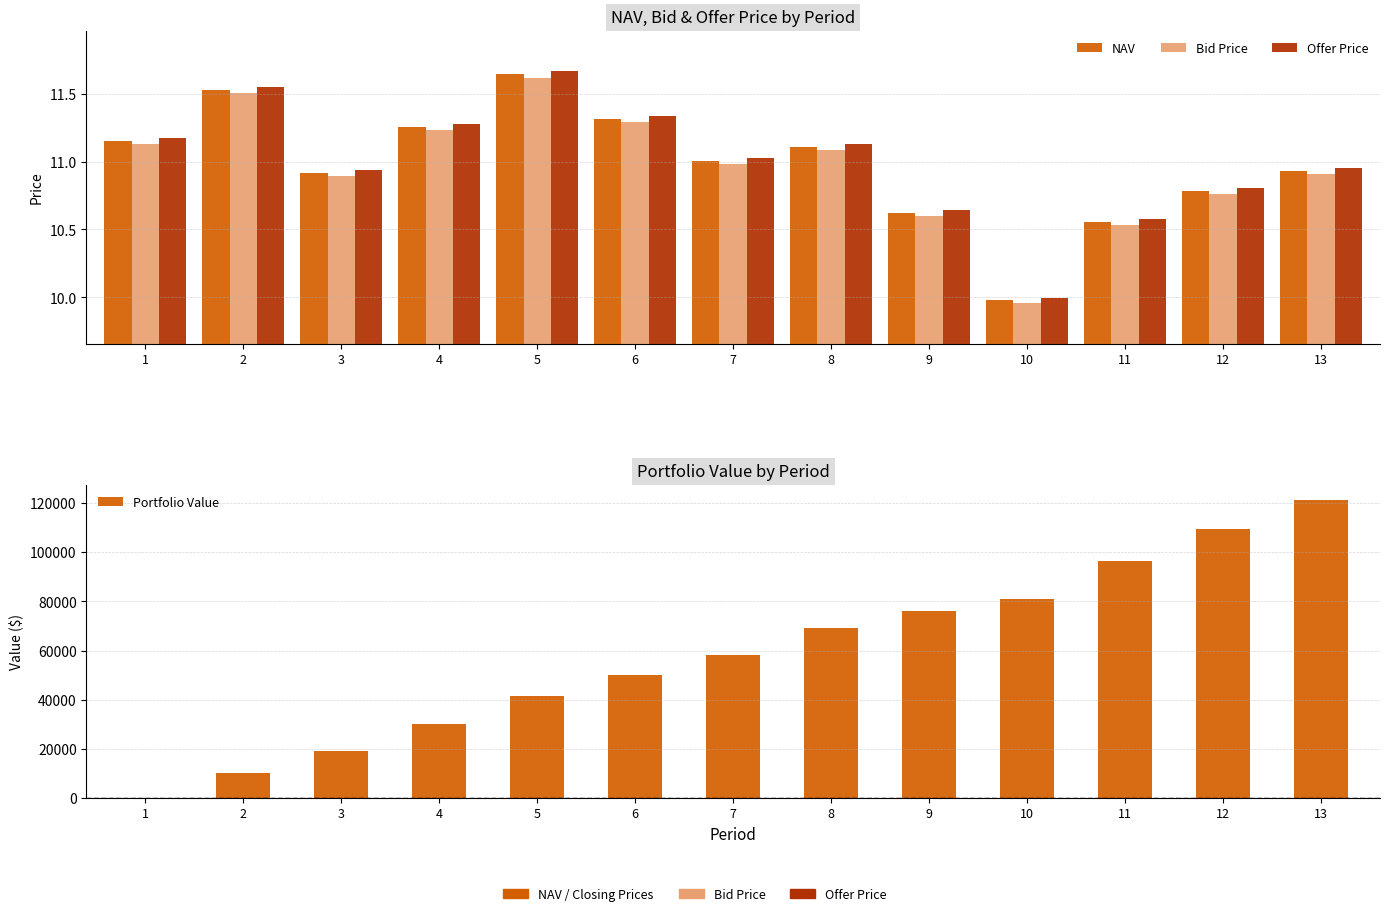

What are all the series names shown in the legend?

NAV, Bid Price, Offer Price, Portfolio Value